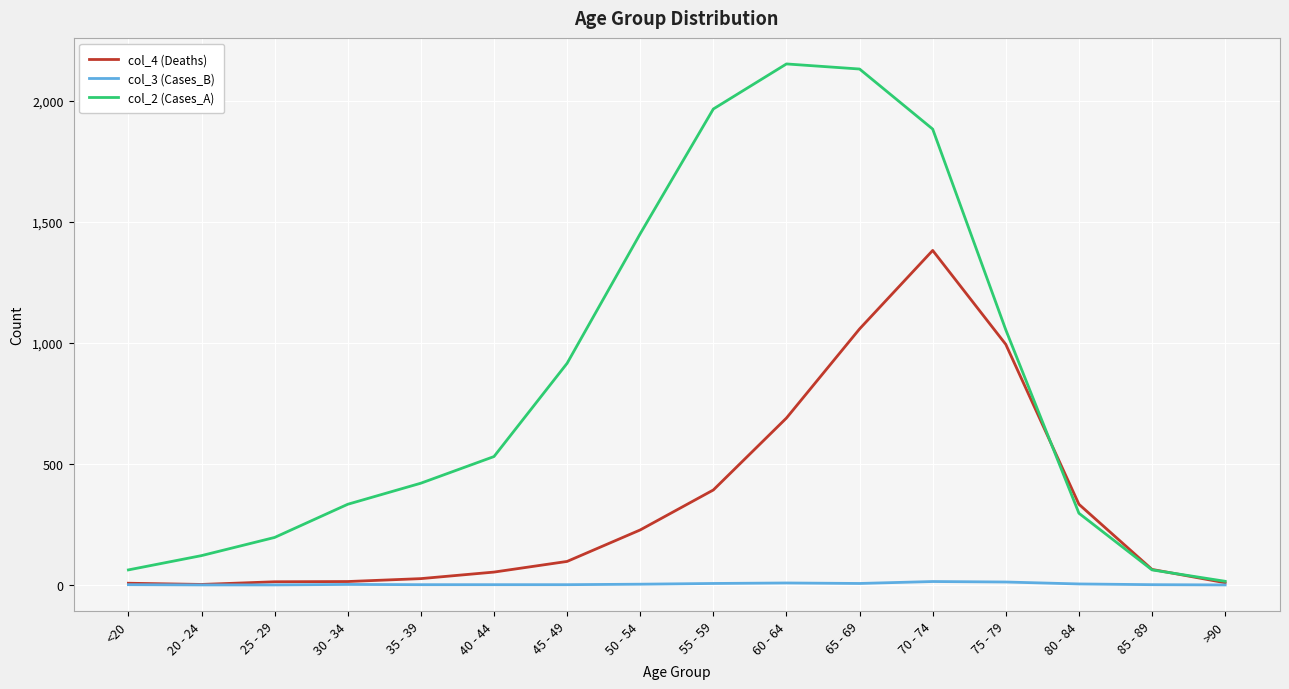

Is the value of col_3 (Cases_B) at >90 greater than the value of col_2 (Cases_A) at 20 - 24?

No